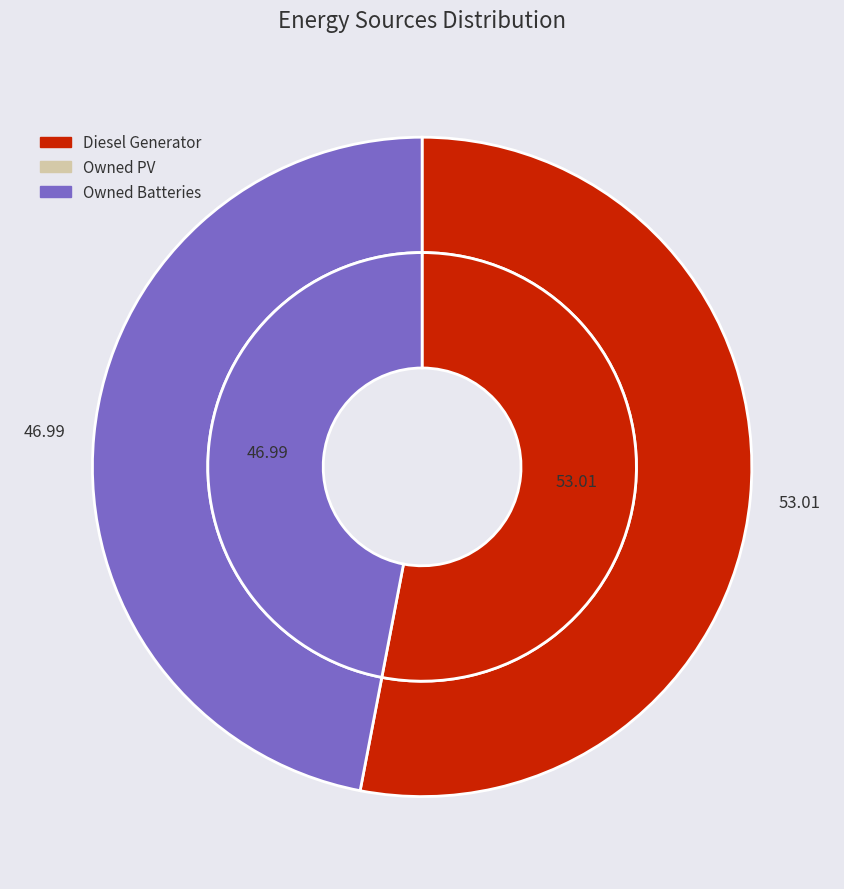

Which slice represents more than half of the pie?

Diesel Generator